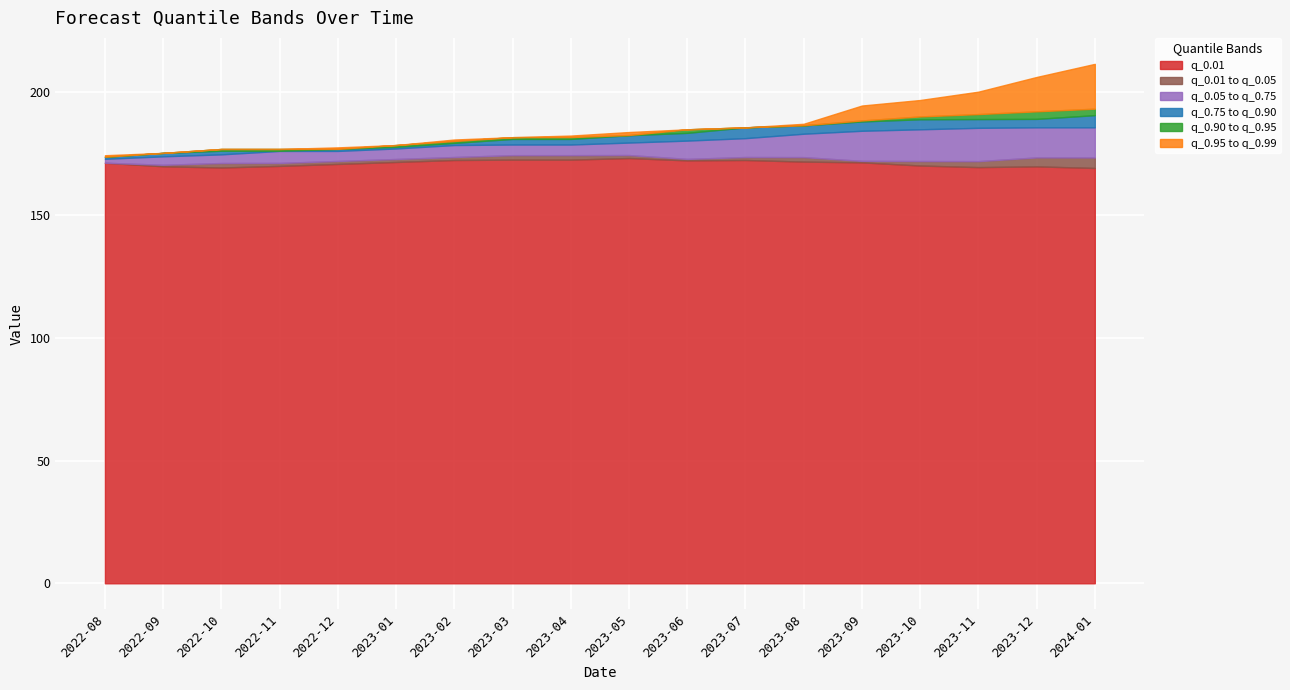

What is the maximum value for q_0.01?

173.2